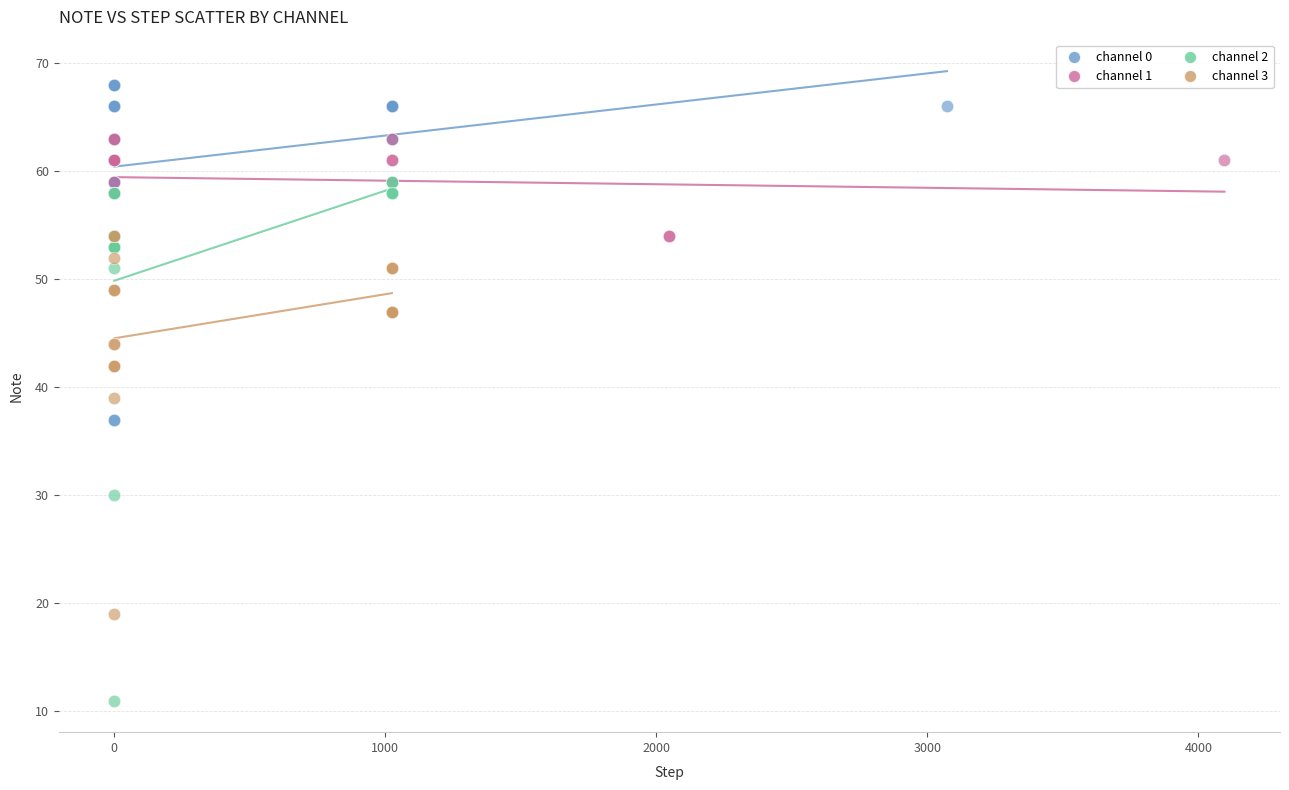

Which series contains the lowest Y value?

channel 2